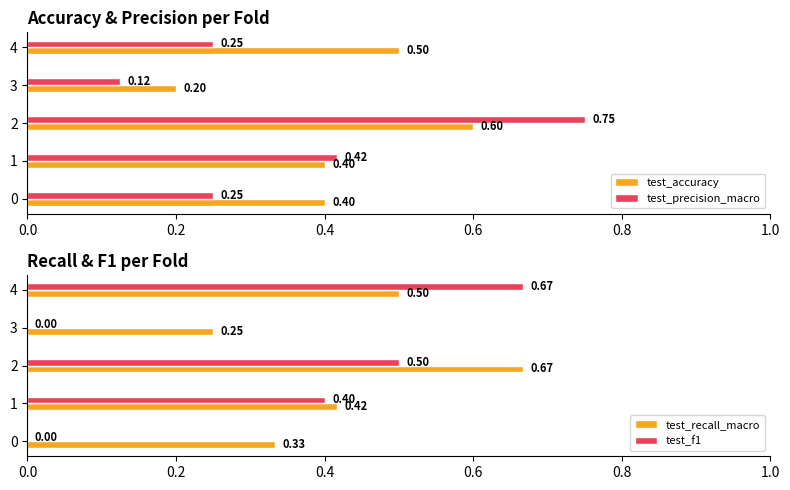

Is the value of test_precision_macro at 0 greater than the value of test_accuracy at 1?

No